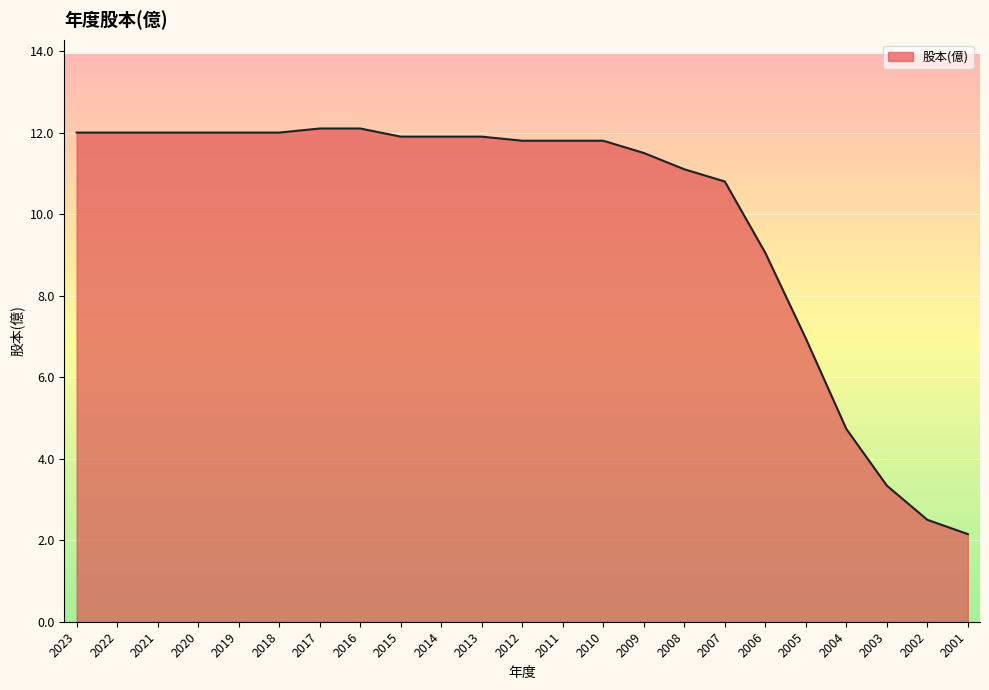

The chart shows a value of 11.8 at 2012. True or false?

True